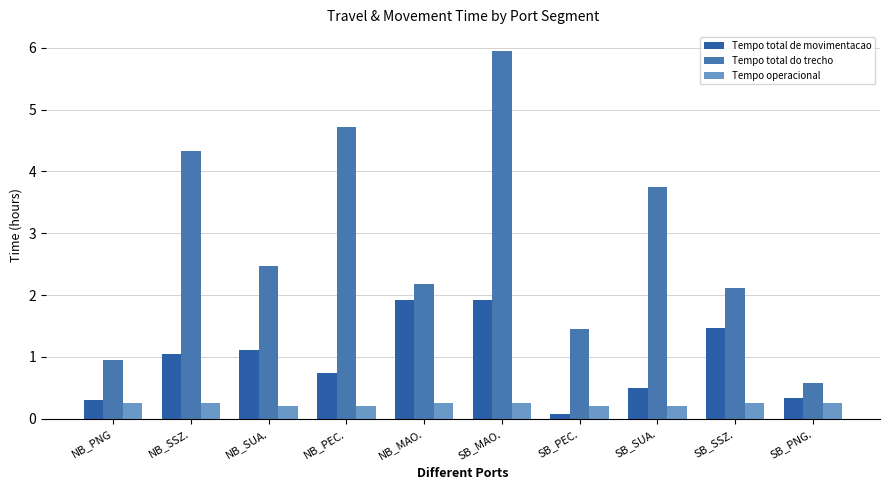

The value of Tempo total de movimentacao at SB_SUA. is 0.2. True or false?

False